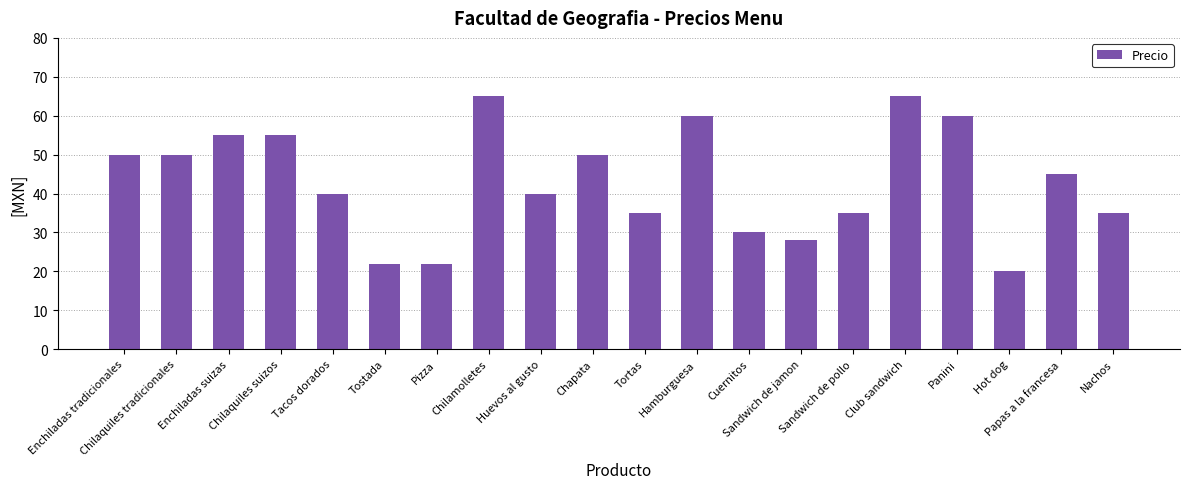

Does the chart contain stacked bars?

No